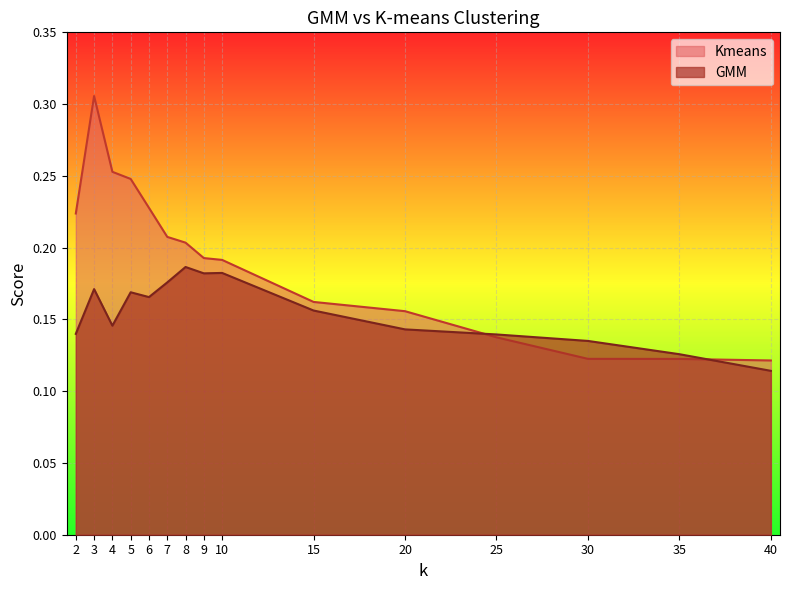

Which series ends up on top after the final intersection of Kmeans and GMM?

Kmeans